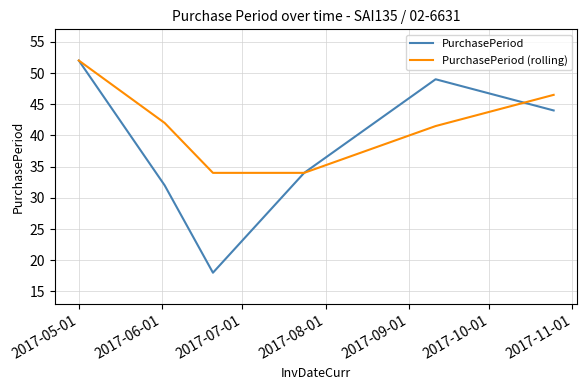

What is the highest value of the PurchasePeriod (rolling) series?

52.0